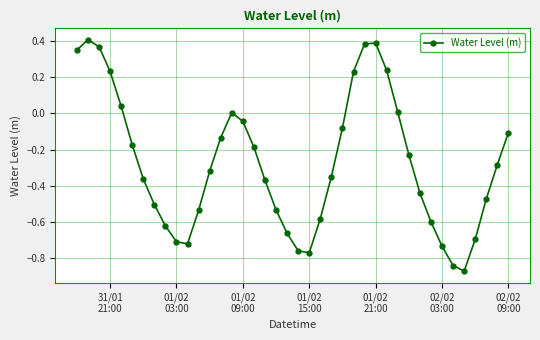

What is the difference between the maximum and minimum values?

1.3